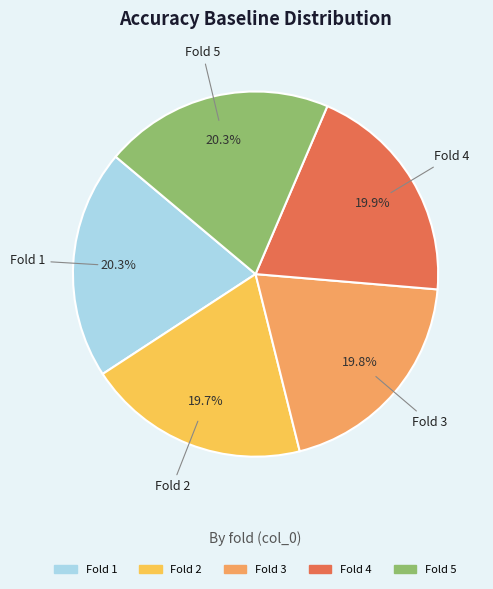

How many segments does this pie chart have?

5